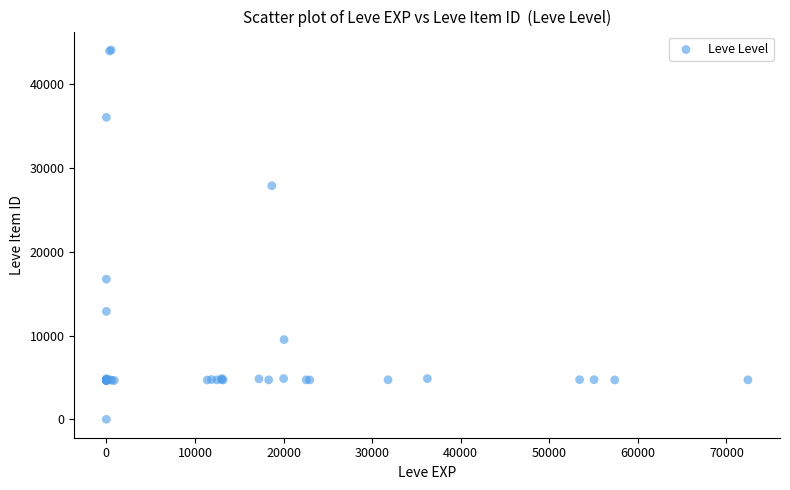

What Y value in the scatter plot is closest to 22050?

16734